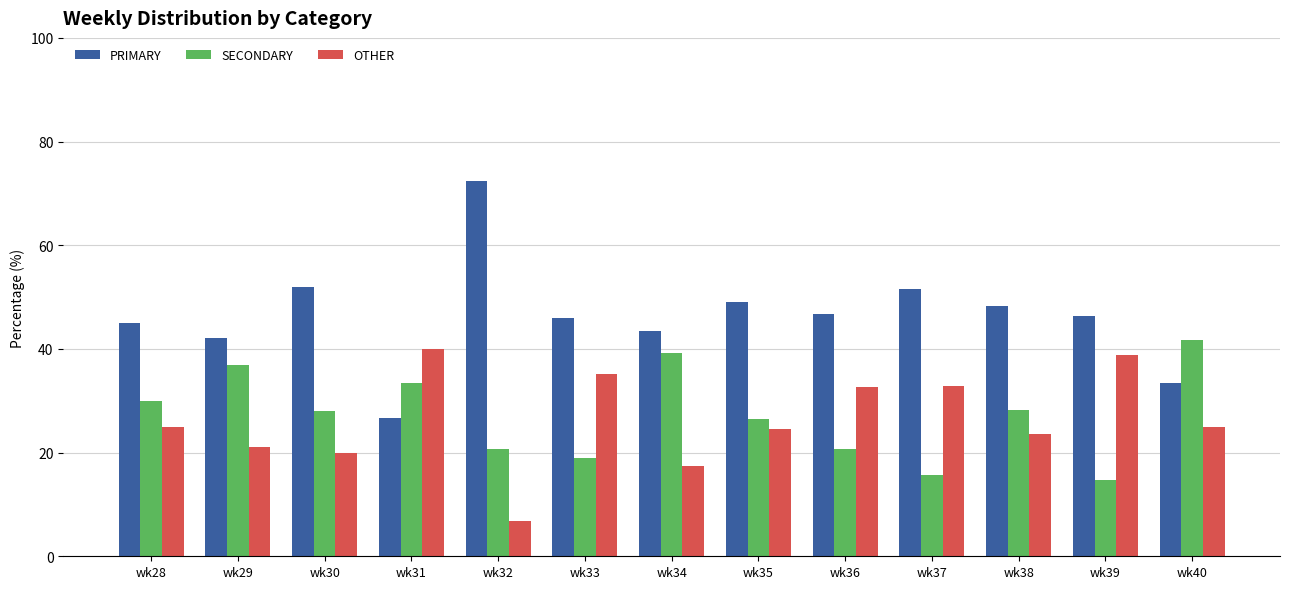

Which category has the lowest value across all series?

wk32